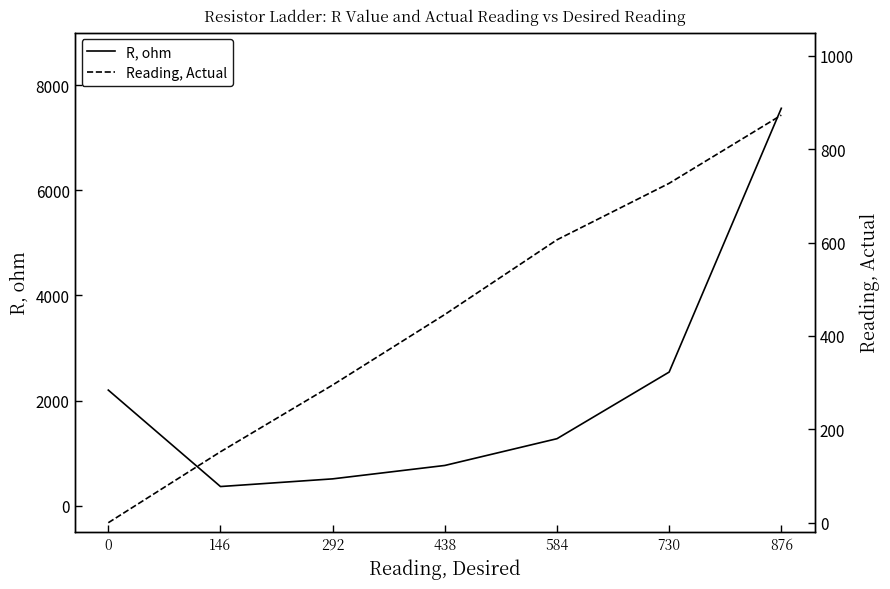

Which series has the widest spread of values?

R, ohm